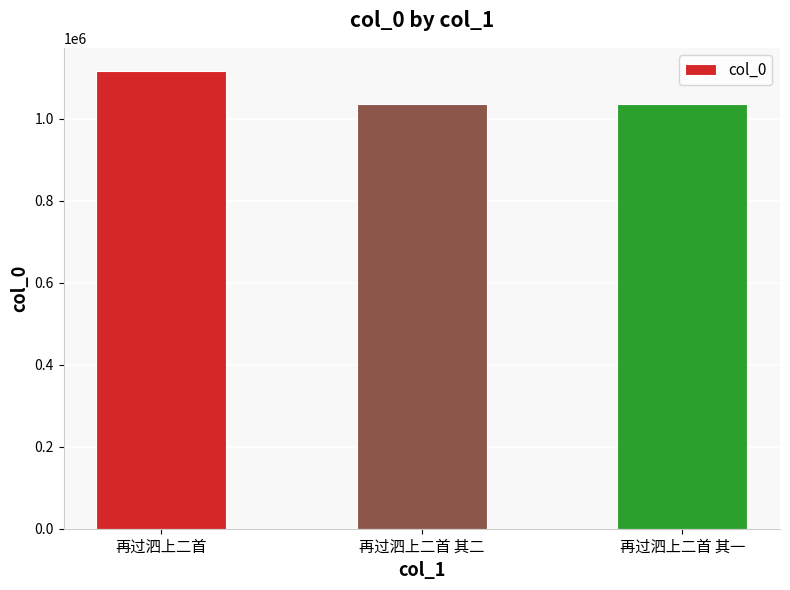

What is the ratio of the value at 再过泗上二首 其二 to the value at 再过泗上二首 其一?

1.0